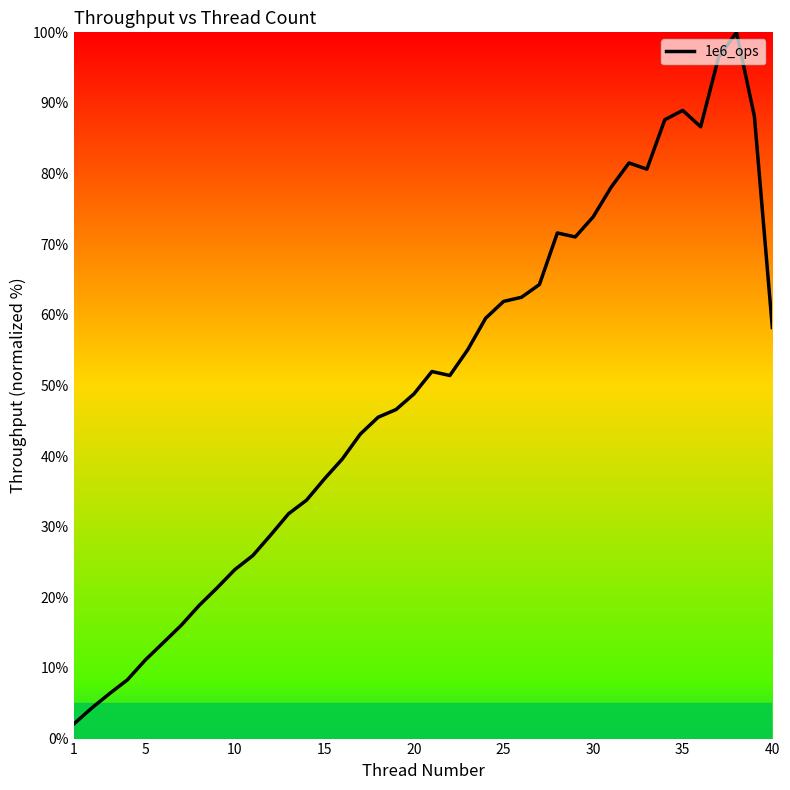

Reading left to right, extract all data points from this chart.

2.0	4.3	6.4	8.3	11.1	13.6	16.0	18.8	21.3	23.9	25.9	28.8	31.8	33.8	36.8	39.6	43.1	45.5	46.6	48.8	52.0	51.4	55.1	59.5	61.9	62.5	64.3	71.6	71.0	73.9	78.1	81.5	80.6	87.6	88.9	86.6	96.5	100.0	88.1	58.2